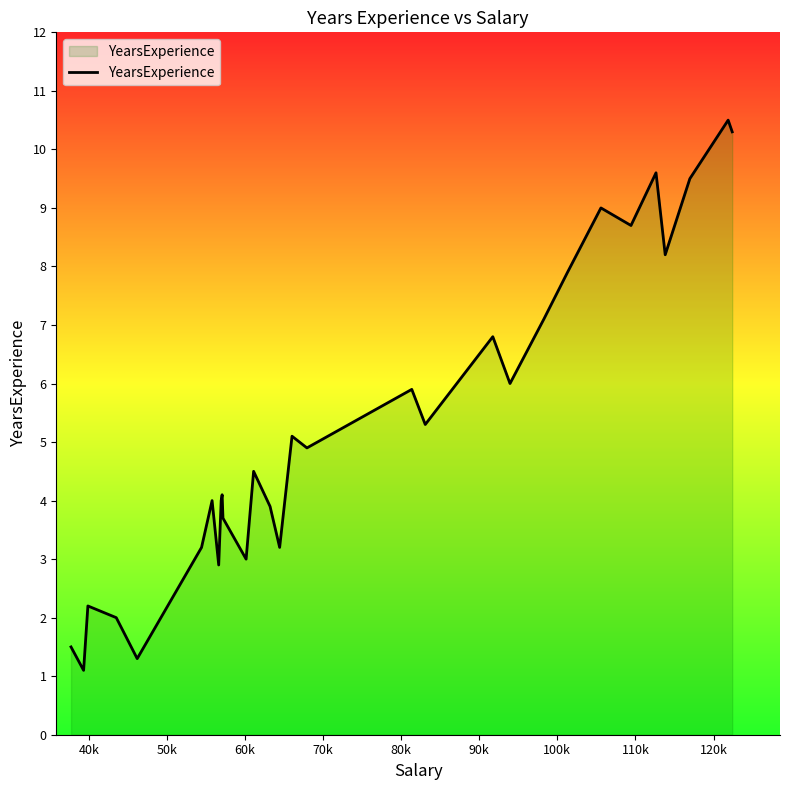

What is the minimum value shown in the chart?

1.1